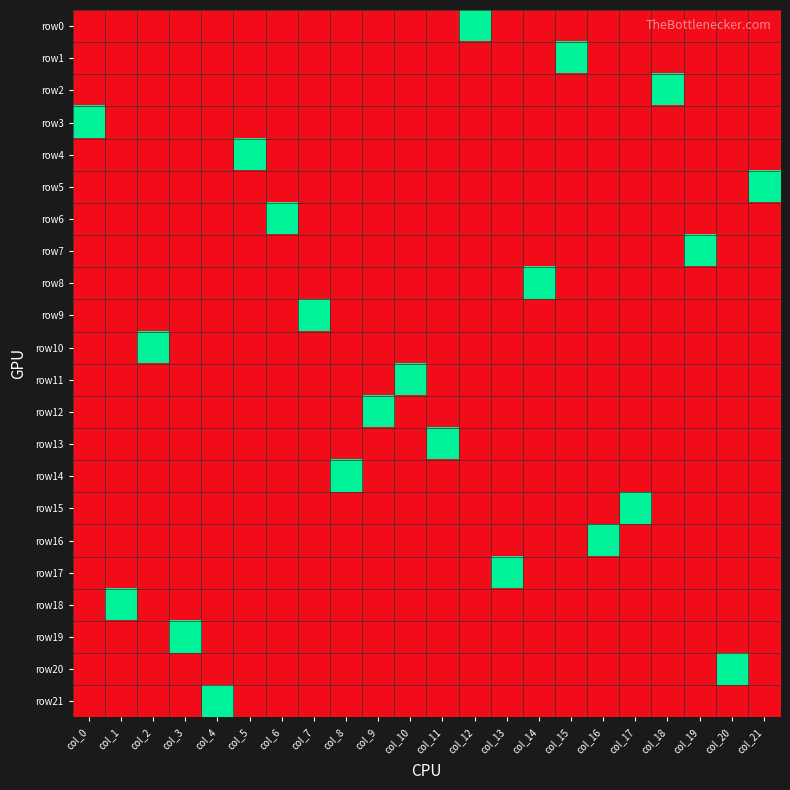

Which series has the largest range (max minus min)?

row0